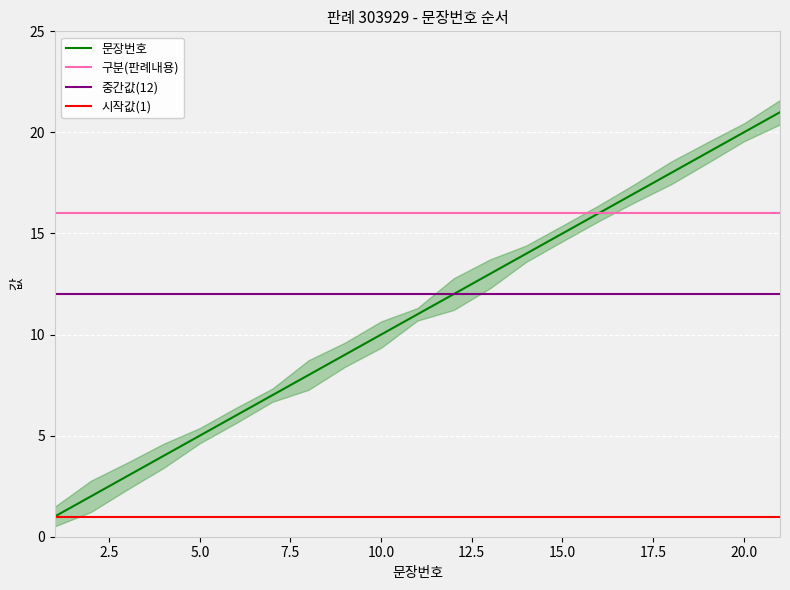

Reading left to right, transcribe all the data shown in this chart.

1	2	3	4	5	6	7	8	9	10	11	12	13	14	15	16	17	18	19	20	21